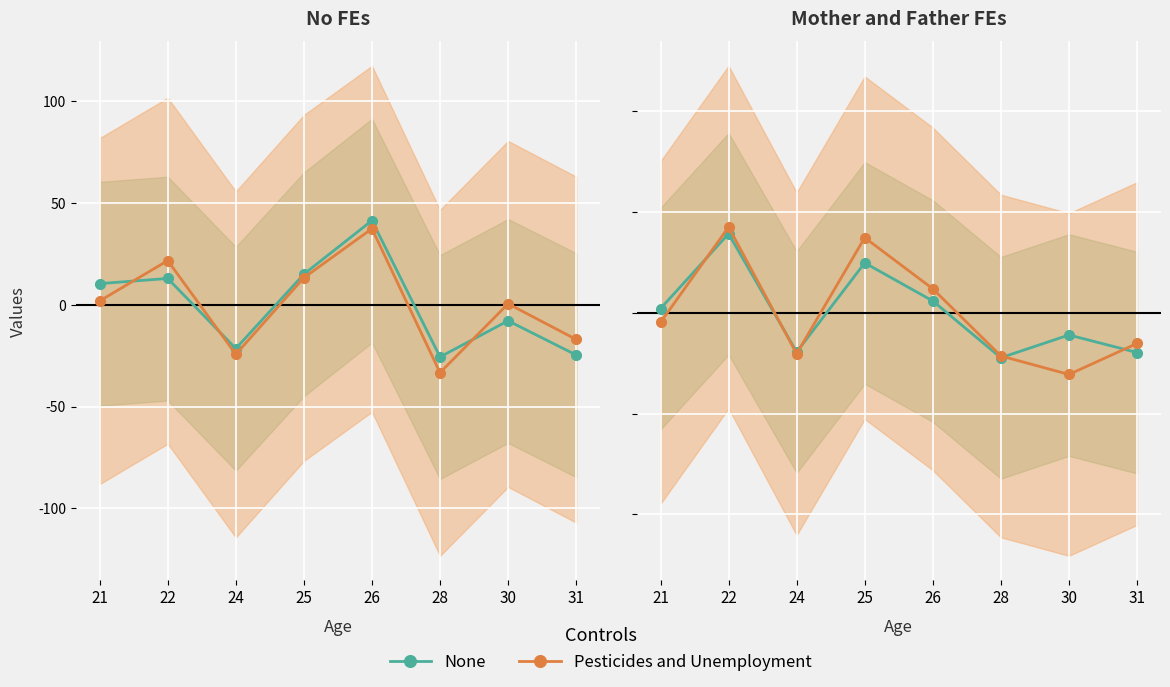

How many values in Pesticides and Unemployment are above zero?

3